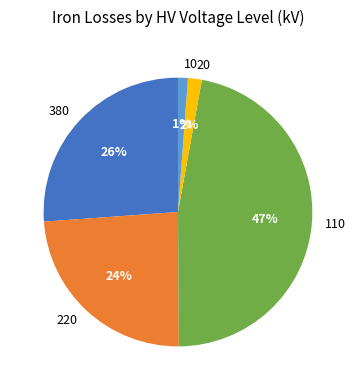

True or false: 110 accounts for 47% of the total.

True